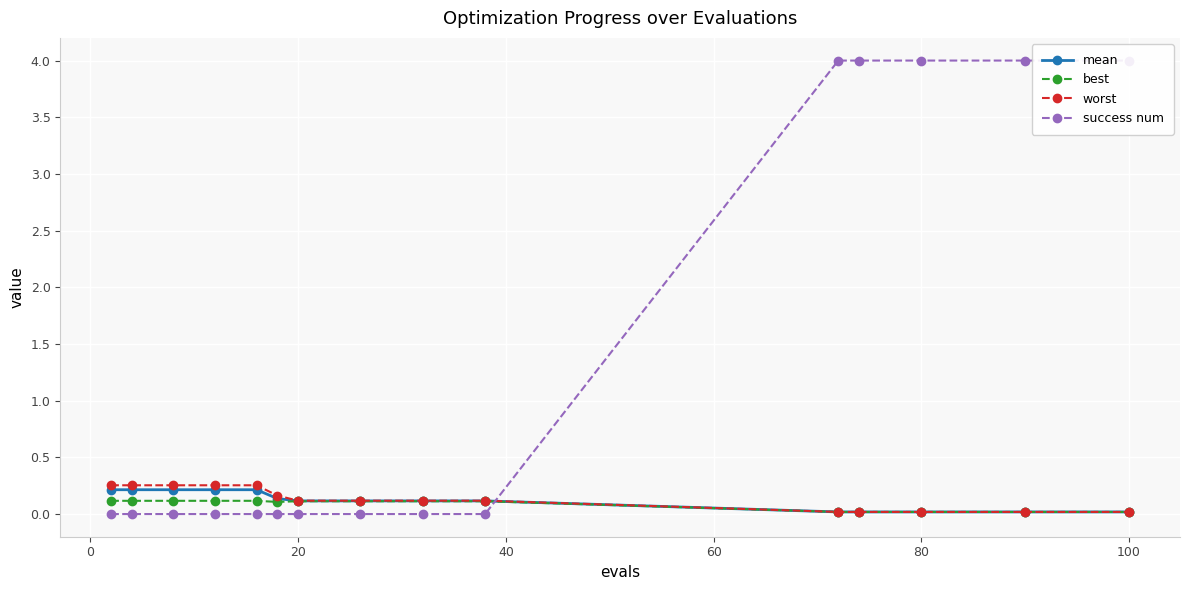

How many lines are shown in the chart?

4